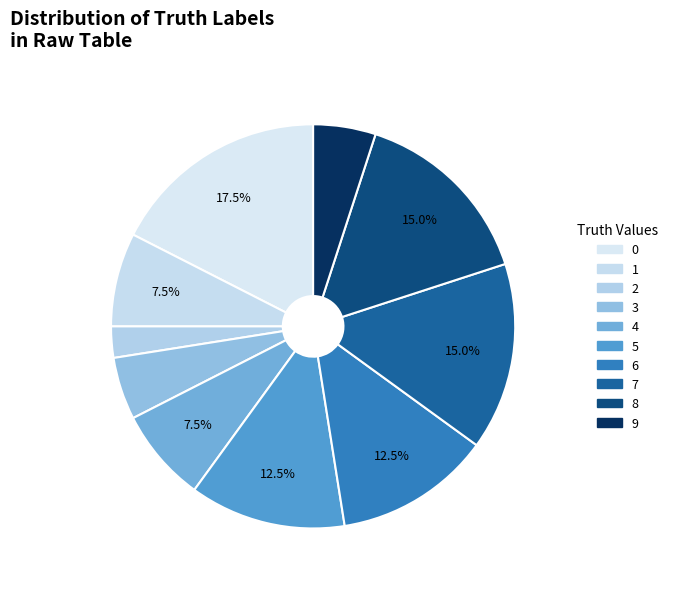

How many slices are in this pie chart?

10